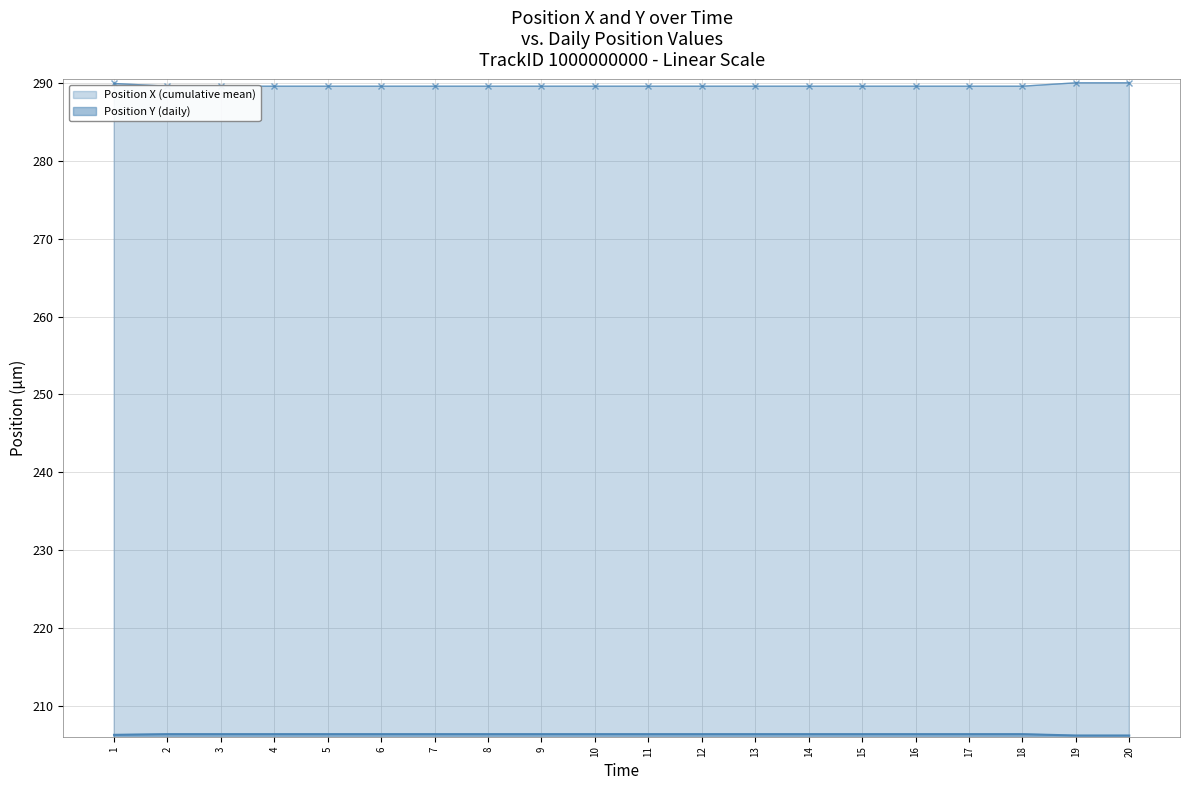

At which category does the chart reach its peak across all series?

19